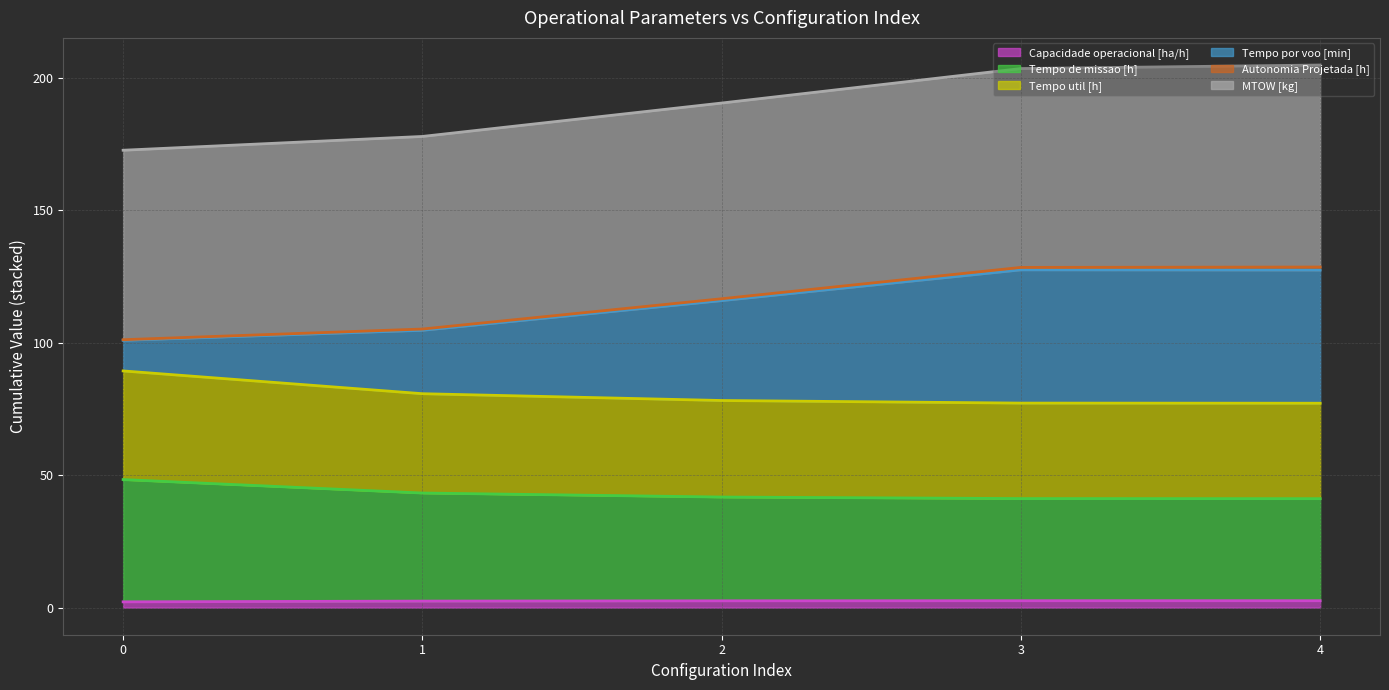

Which series has the largest range (max minus min)?

Tempo por voo [min]